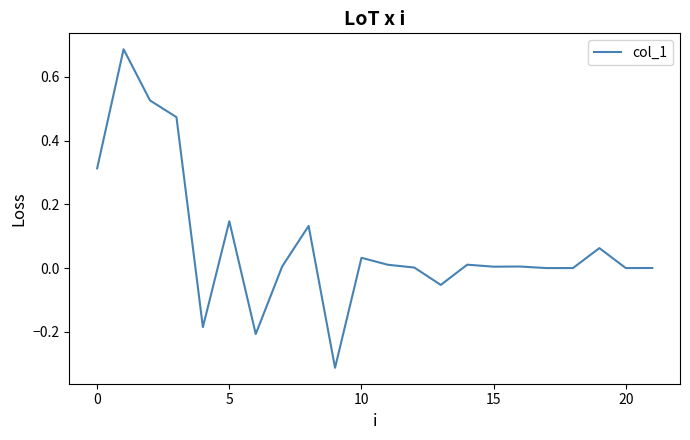

What is the difference between the maximum and minimum values?

1.0